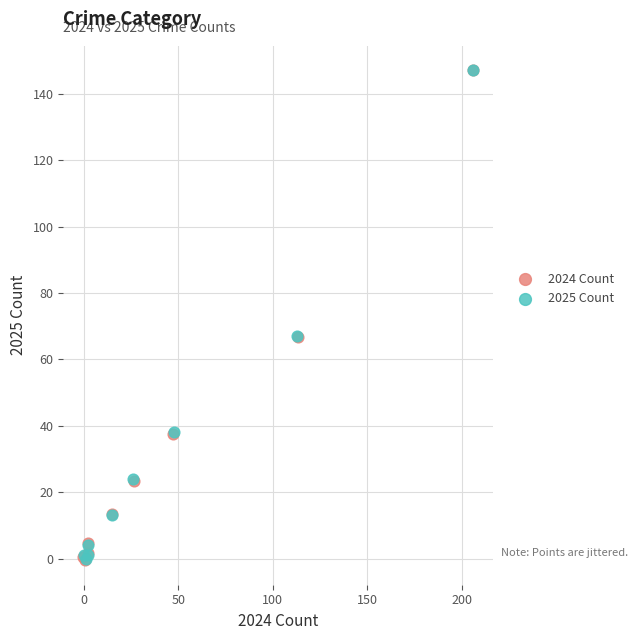

What are all the series names shown in the legend?

2024 Count, 2025 Count